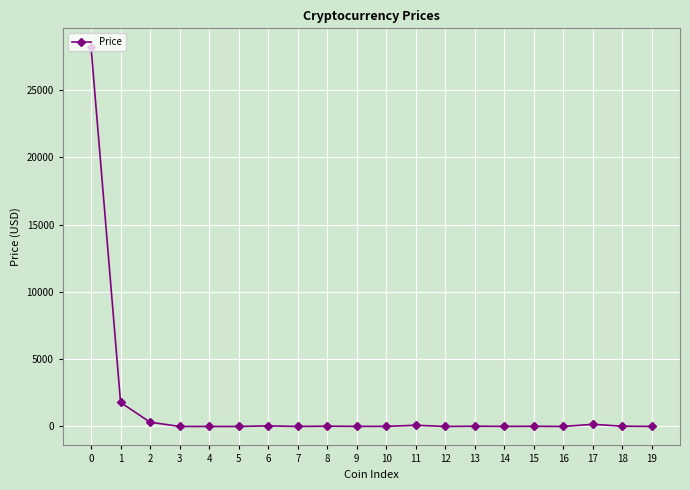

What is the average value?

1532.9